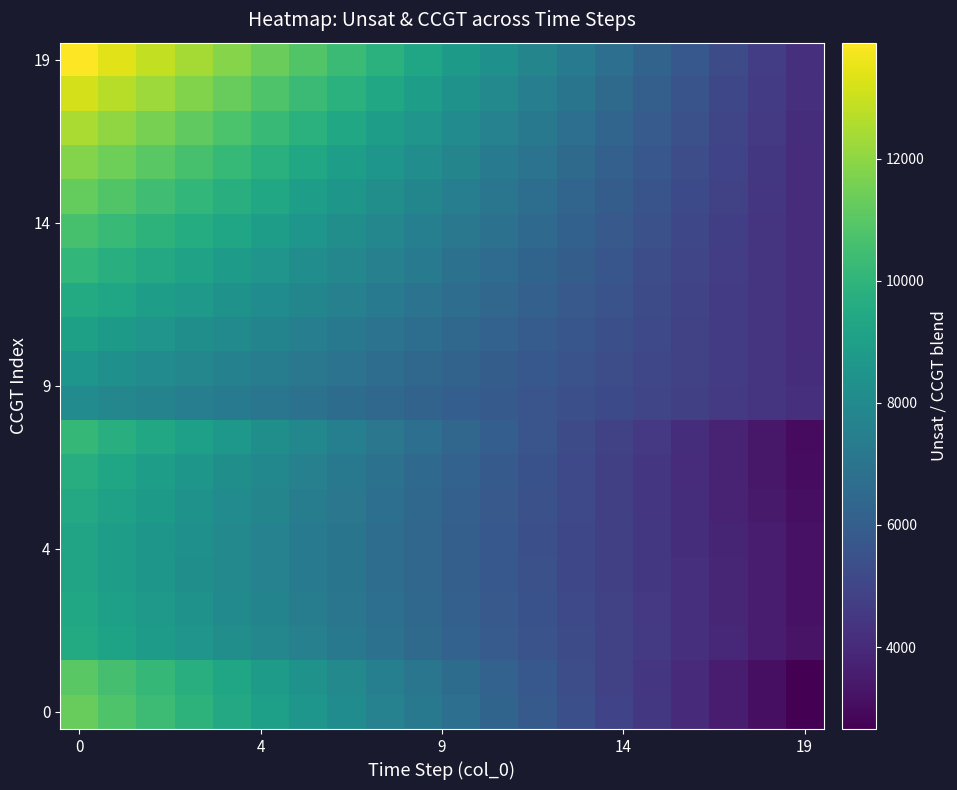

What is the smallest value displayed?

2659.0